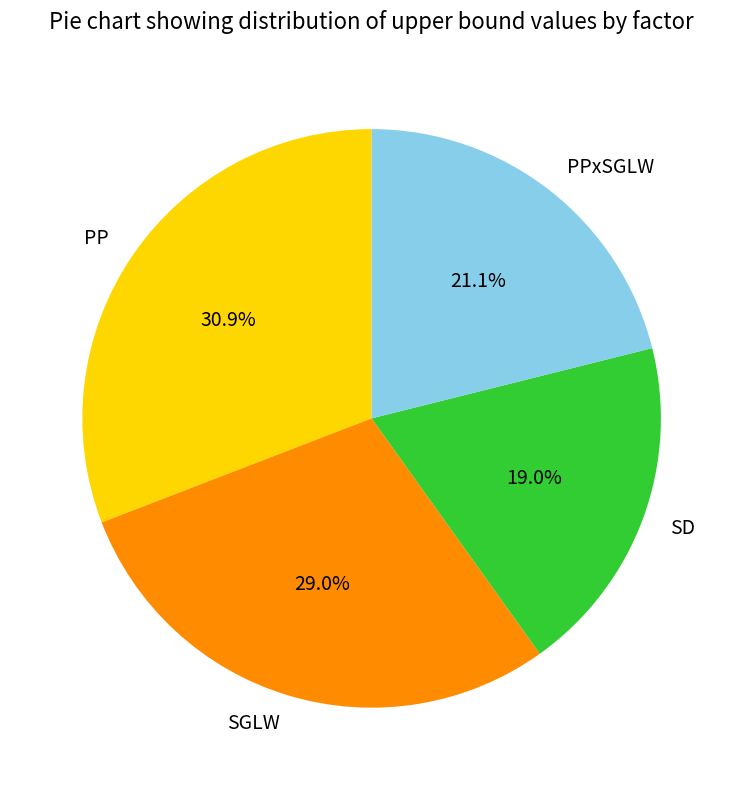

Is SD the majority of the pie?

No